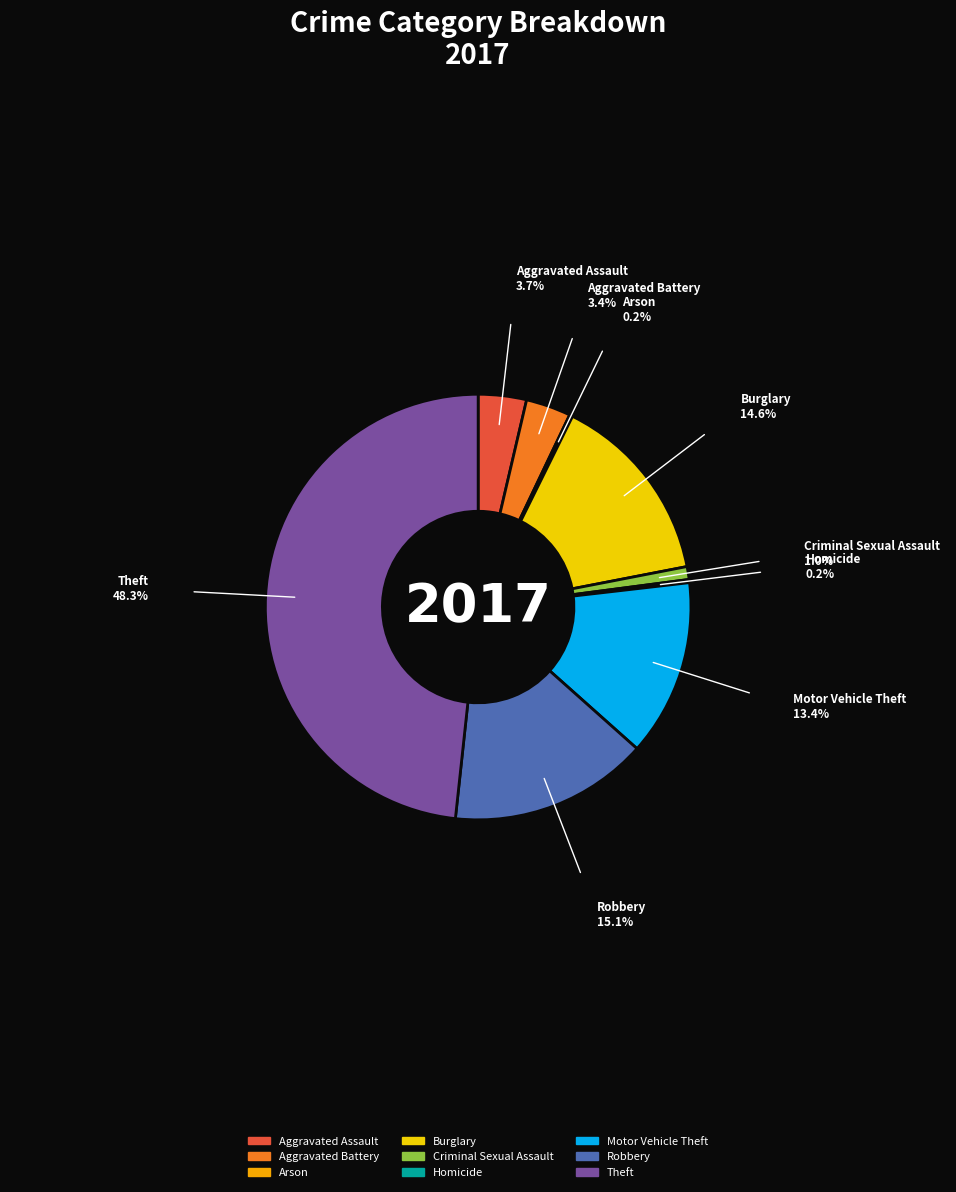

Combined, do Theft and Aggravated Battery account for over 50%?

Yes